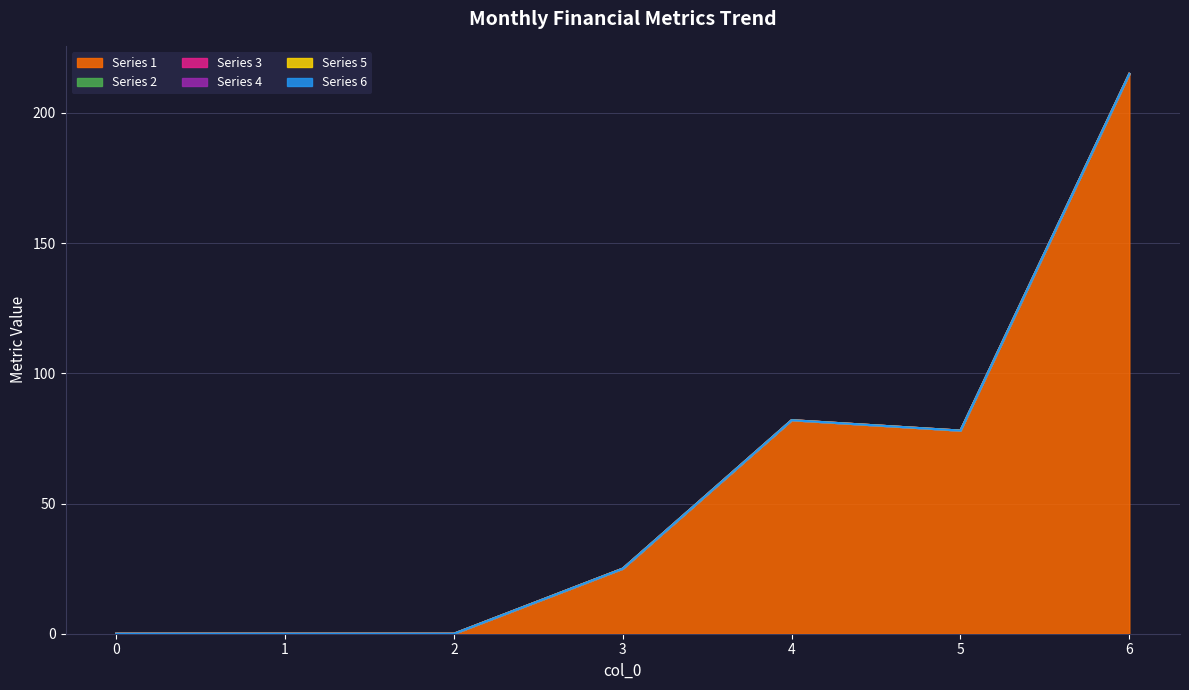

At which category is the sum across all series the highest?

6